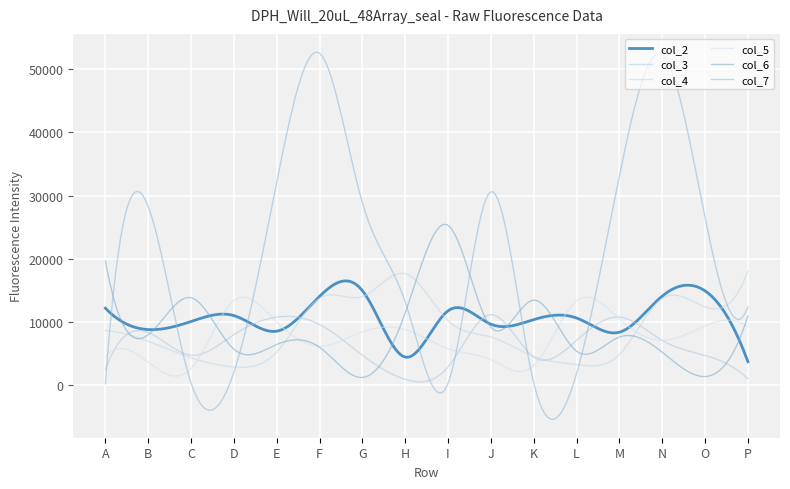

True or false: col_4 has more than 1 points higher than both neighbors.

True